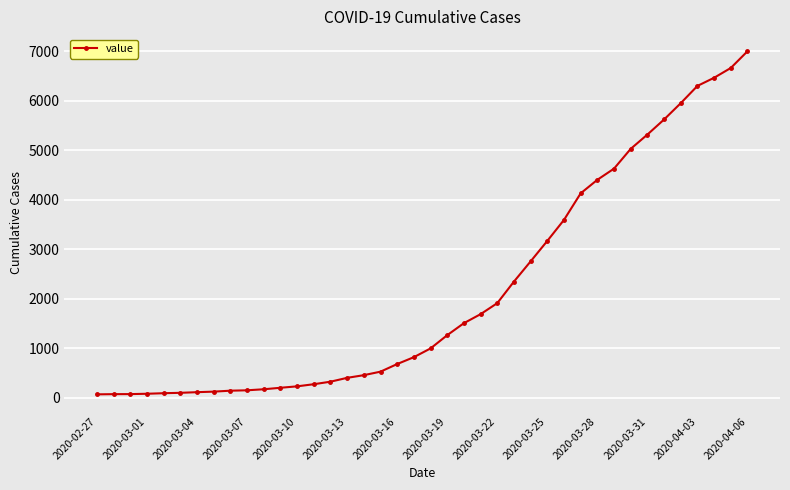

How many series are shown in this chart?

1